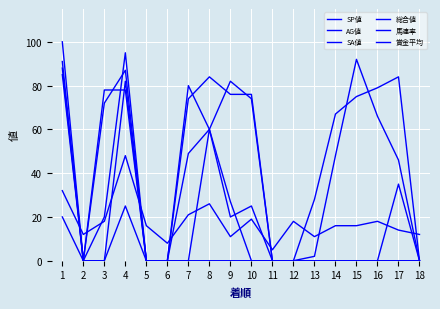

True or false: SP値 has more than 2 interior local peaks.

True